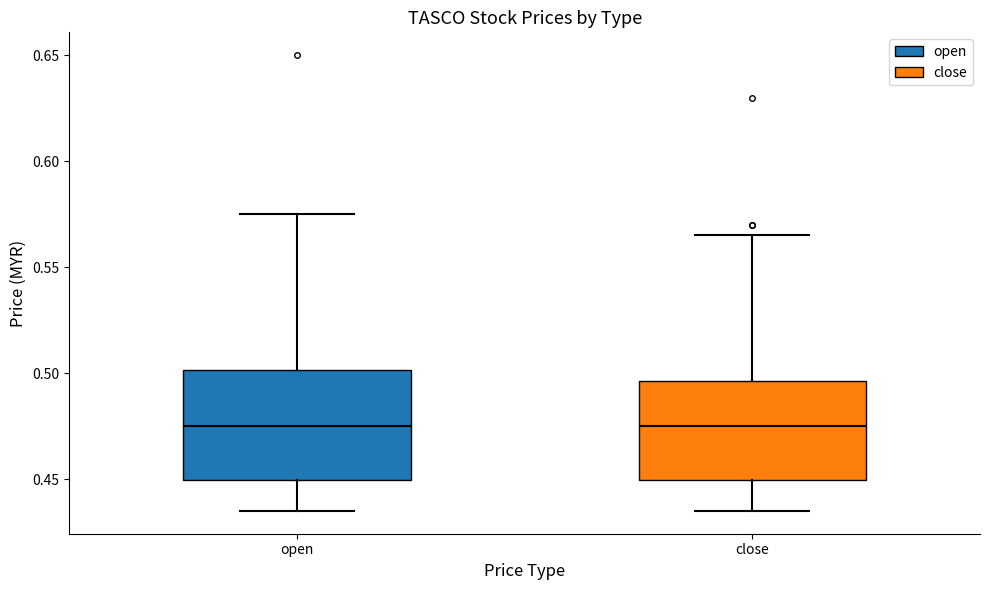

Comparing the boxes themselves (not the whiskers), which one is the tallest?

open